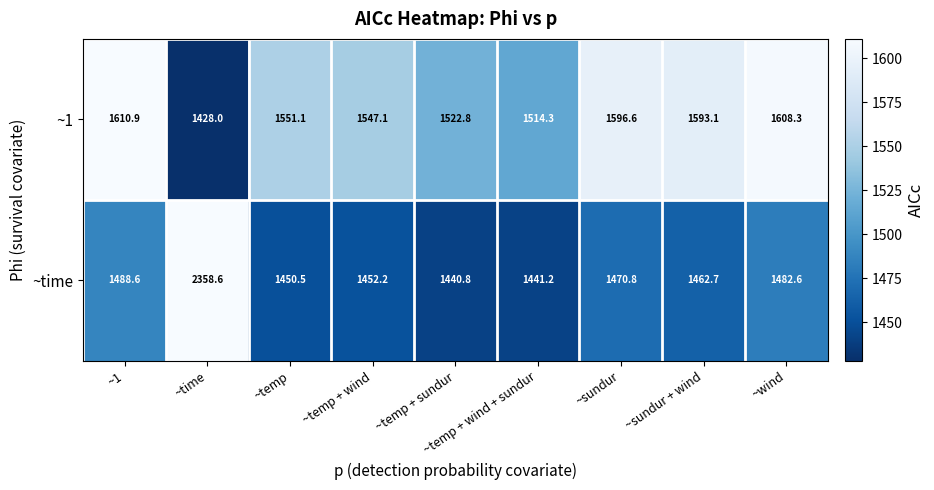

True or false: ~1 has a value of 1551.1 at ~temp.

True